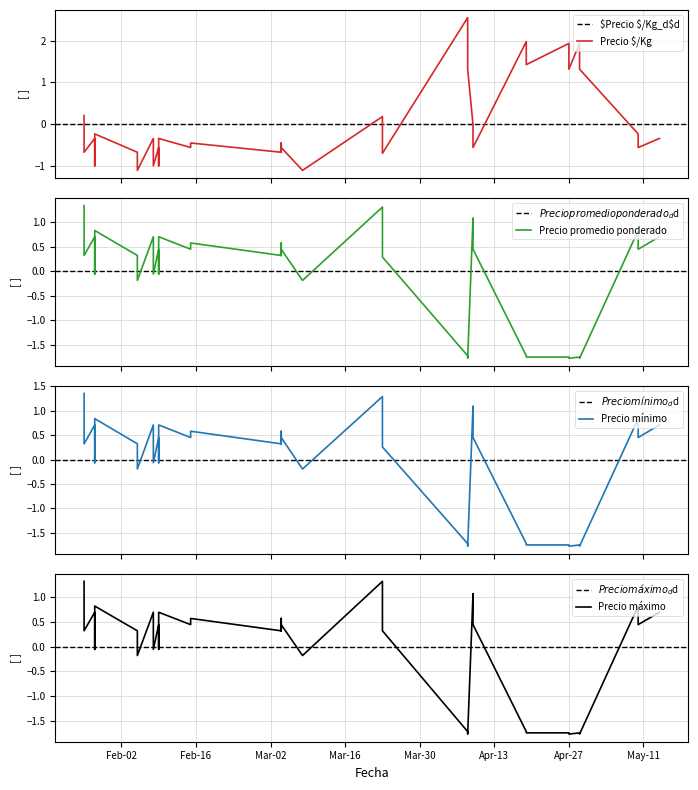

How many data points in Precio mínimo are less than 0?

14